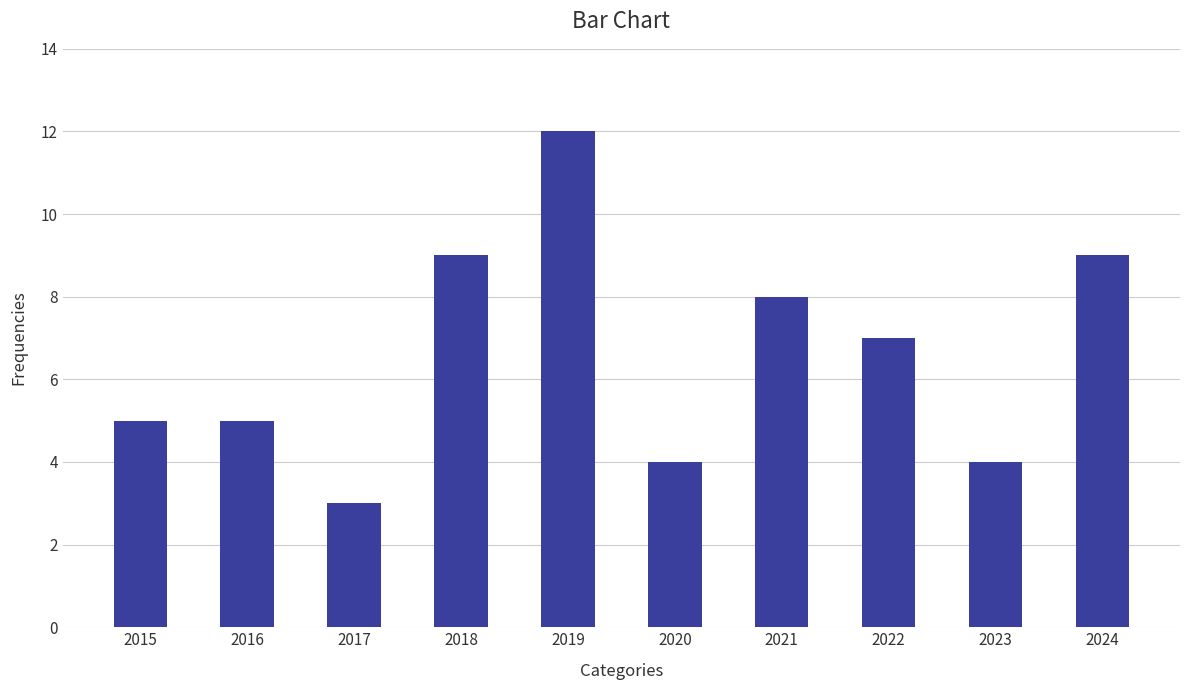

What is the change in value from 2017 to 2023?

+1